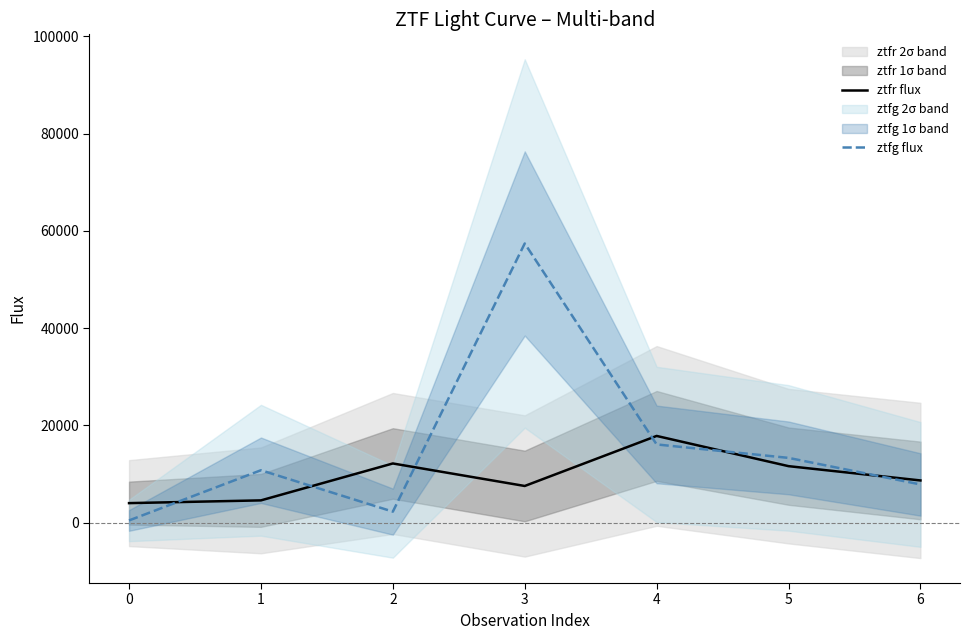

The value of ztfg flux at 1 is 6585.2. True or false?

False